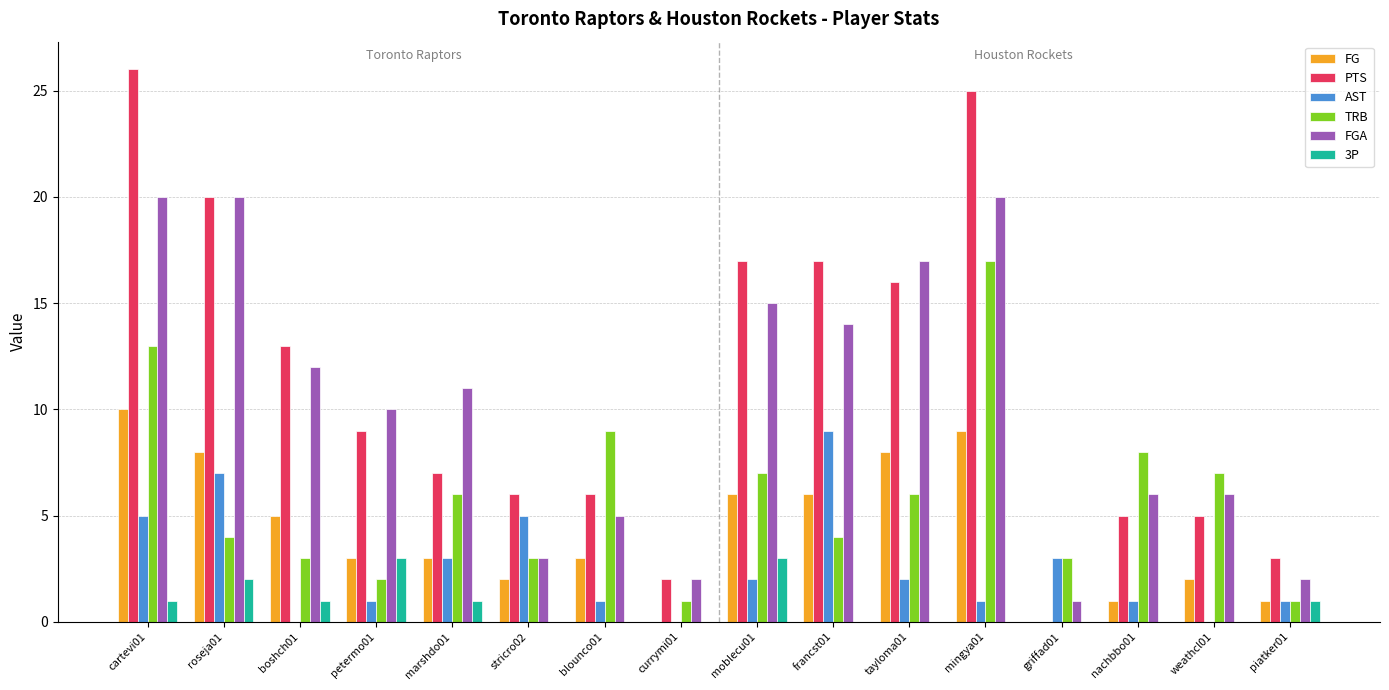

Reading left to right, transcribe all the data shown in this chart.

FG: 10	8	5	3	3	2	3	0	6	6	8	9	0	1	2	1
PTS: 26	20	13	9	7	6	6	2	17	17	16	25	0	5	5	3
AST: 5	7	0	1	3	5	1	0	2	9	2	1	3	1	0	1
TRB: 13	4	3	2	6	3	9	1	7	4	6	17	3	8	7	1
FGA: 20	20	12	10	11	3	5	2	15	14	17	20	1	6	6	2
3P: 1	2	1	3	1	0	0	0	3	0	0	0	0	0	0	1